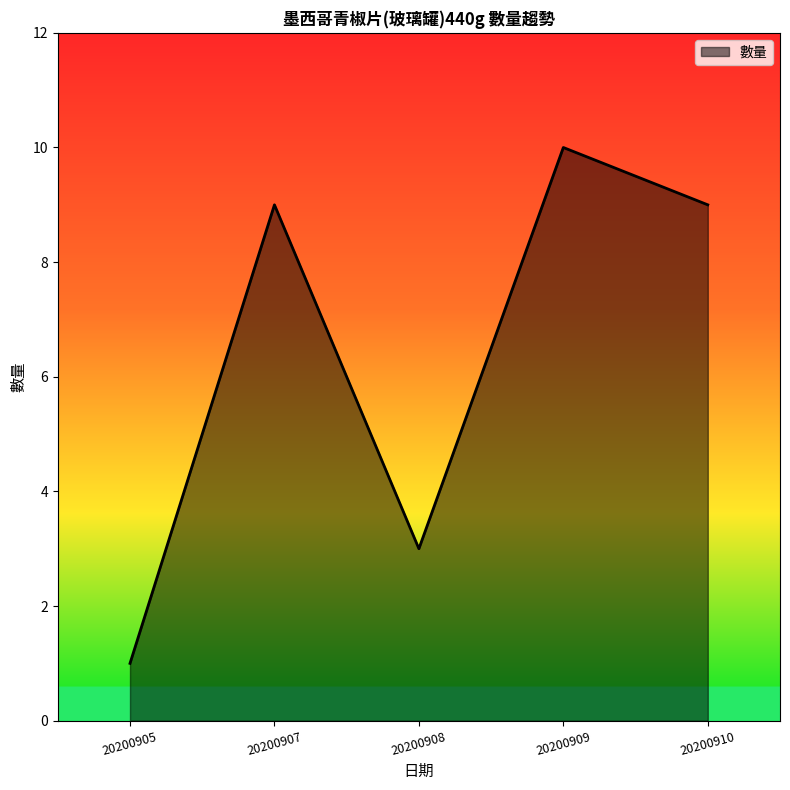

Where is the data nearest to the value 5?

20200908